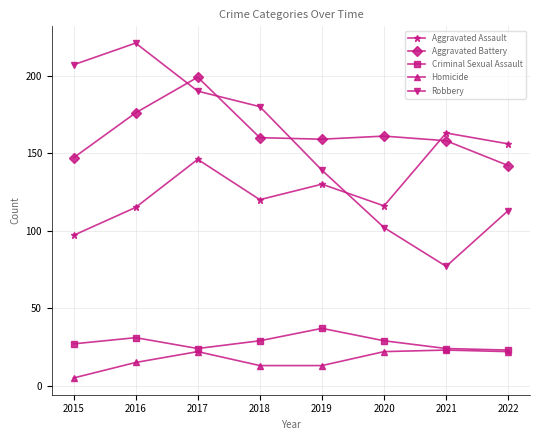

What are all the series names shown in the legend?

Aggravated Assault, Aggravated Battery, Criminal Sexual Assault, Homicide, Robbery